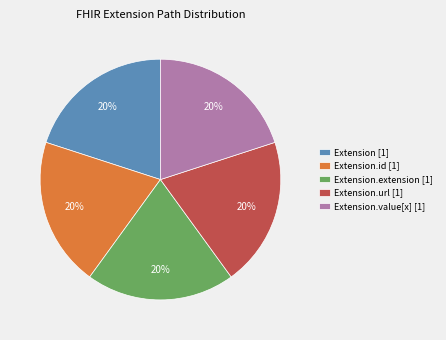

How many segments does this pie chart have?

5